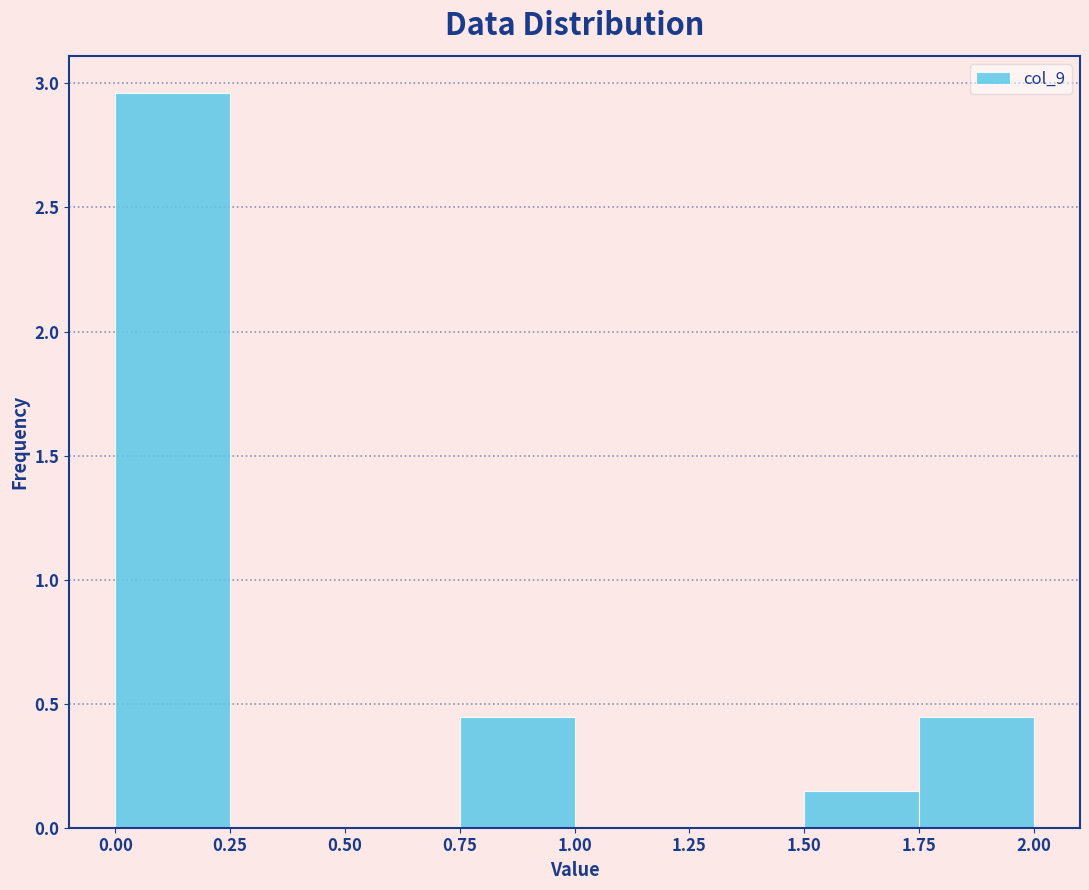

Which range on the x-axis has the tallest bar?

0.00 to 0.25